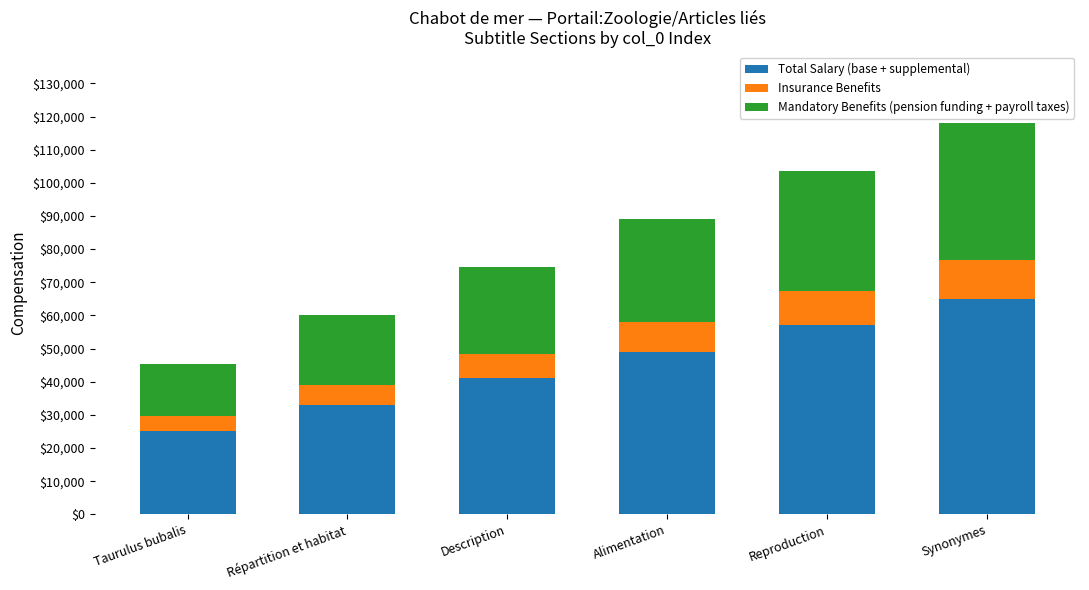

List the labels in order of Total Salary (base + supplemental) value, largest first.

Synonymes, Reproduction, Alimentation, Description, Répartition et habitat, Taurulus bubalis